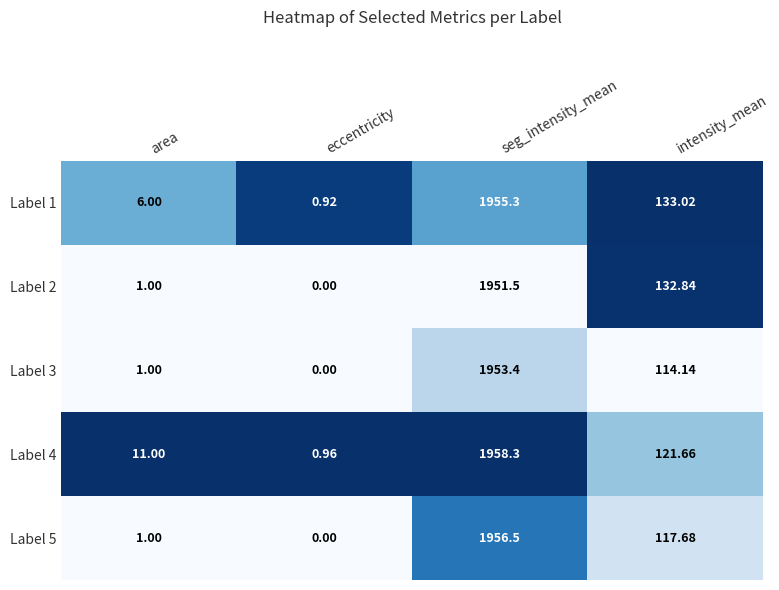

At which label is Label 4 closest to 979?

intensity_mean